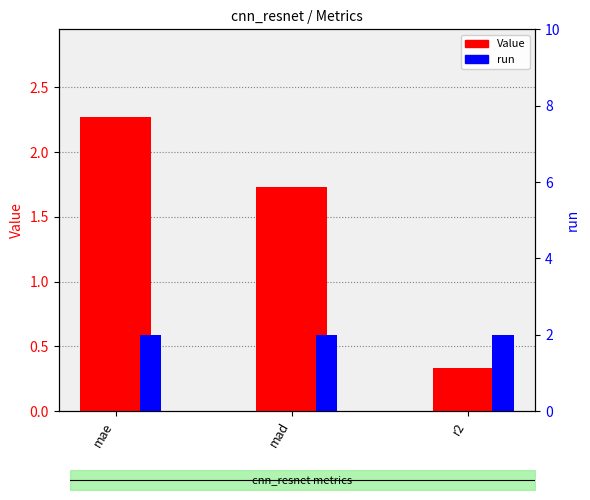

The value of Value at mae is 1.5. True or false?

False